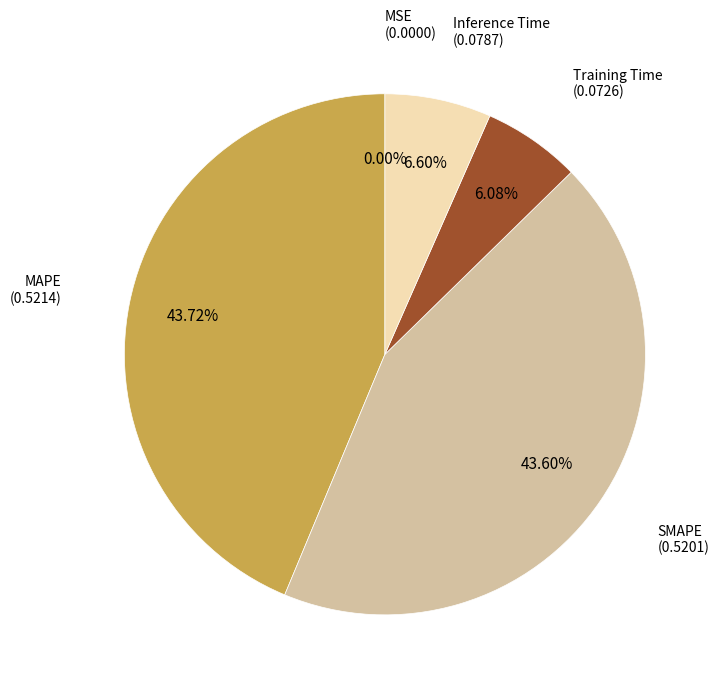

Combined, what portion of the pie is SMAPE and MAPE?

87.3%